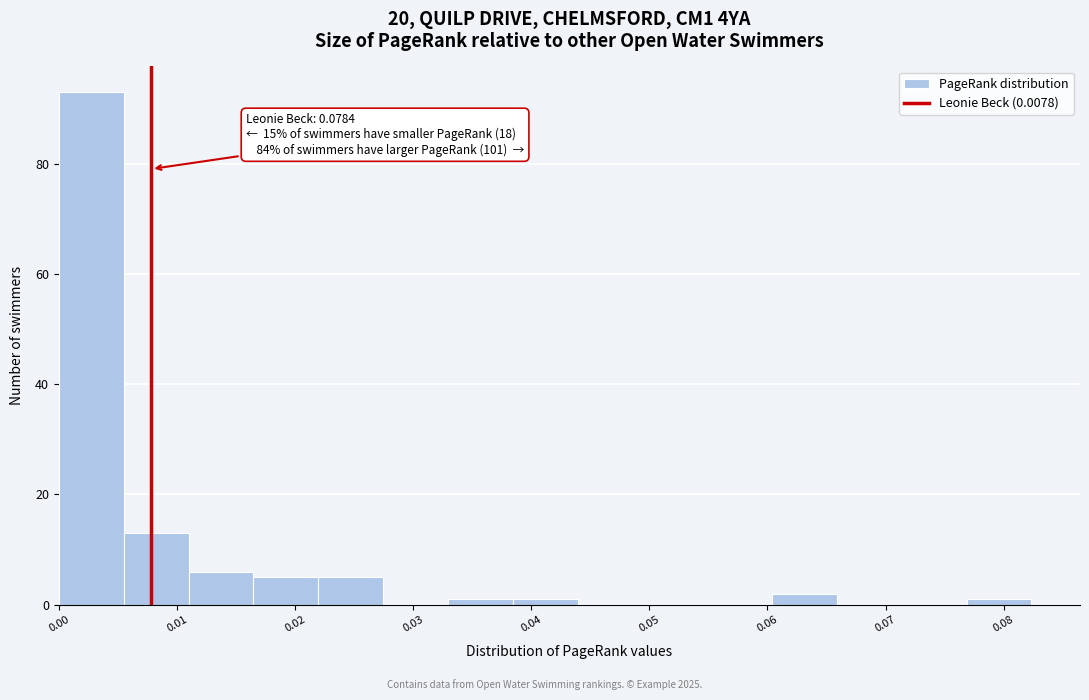

Which range on the x-axis has the tallest bar?

0.000 to 0.005